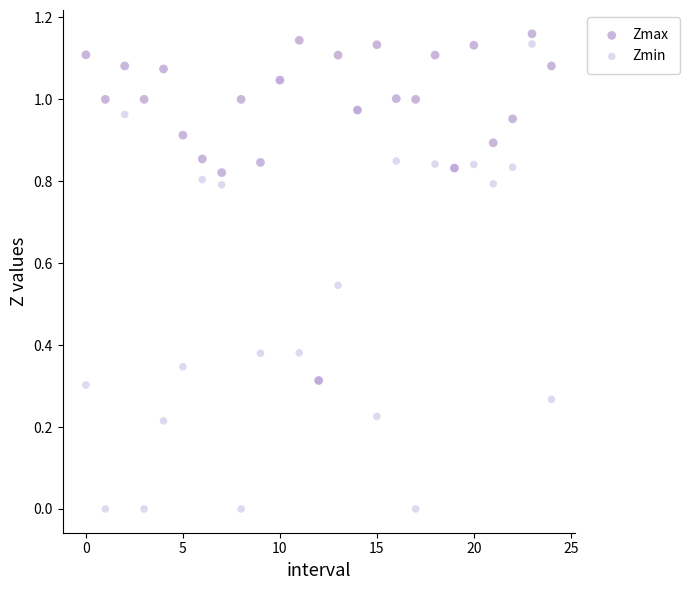

Which series has the widest spread of Y values?

Zmin